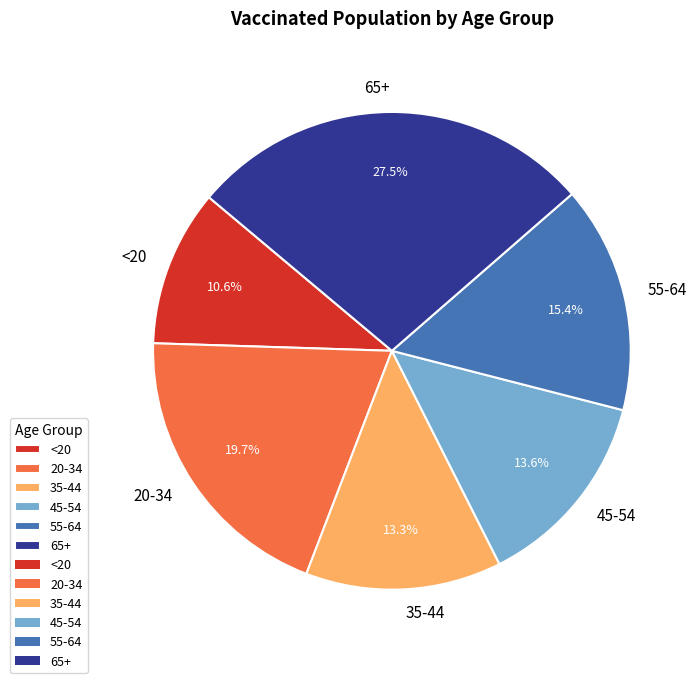

To the nearest percent, what is the difference between the largest and smallest slice percentages?

17%